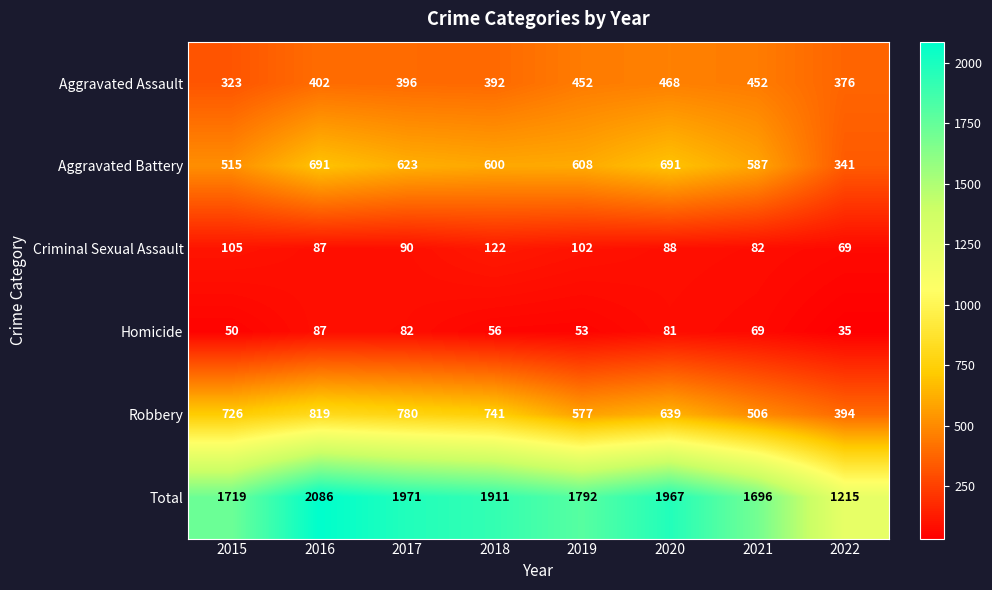

Which series has the widest spread of values?

Total